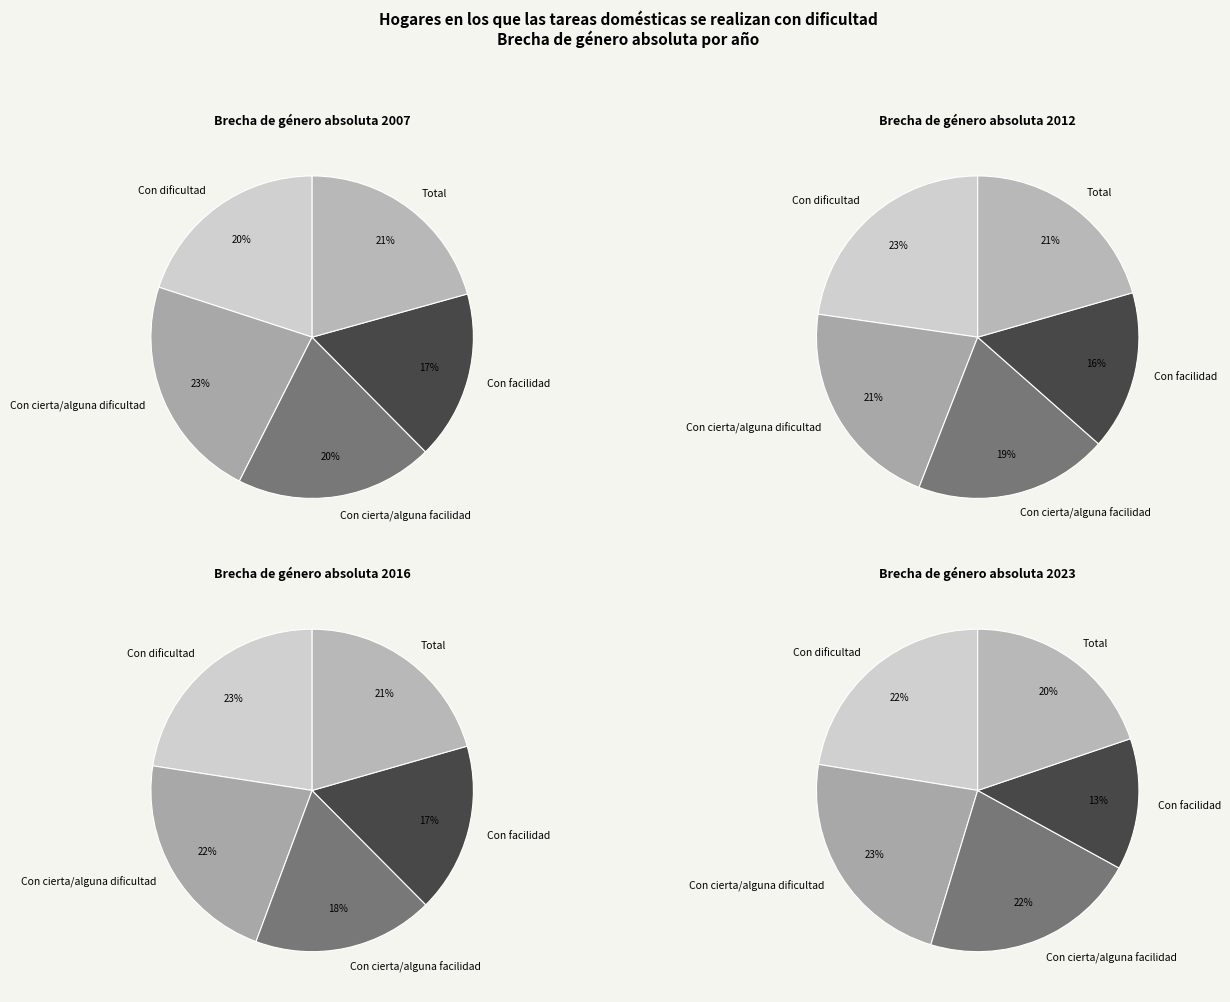

Is the sum of Con cierta/alguna dificultad and Con cierta/alguna facilidad greater than half?

No